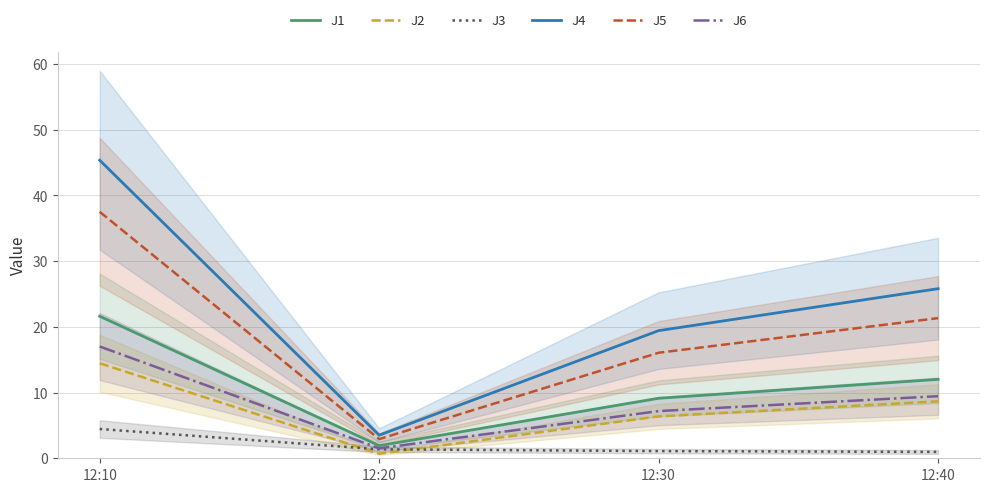

The value of J3 at 12:20 is 1.4. True or false?

True